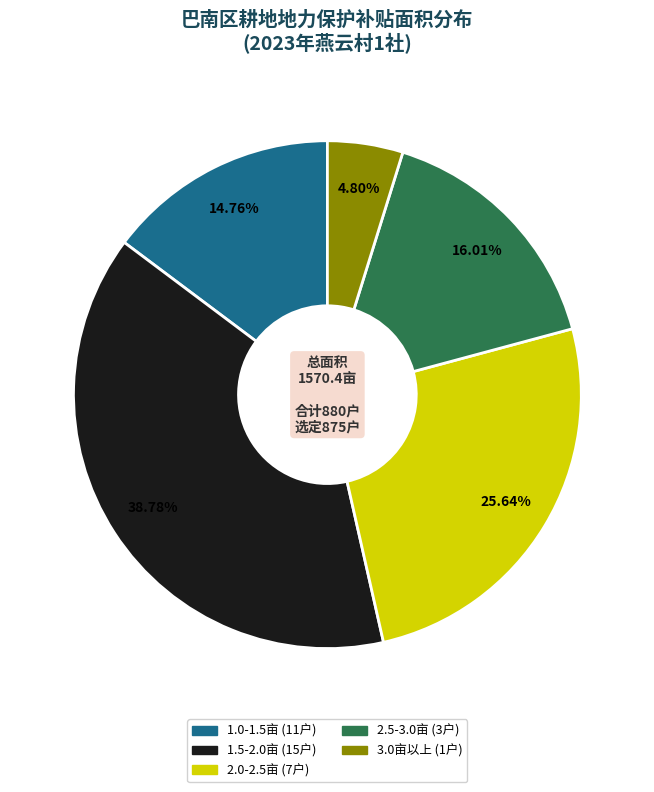

How many segments does this pie chart have?

5